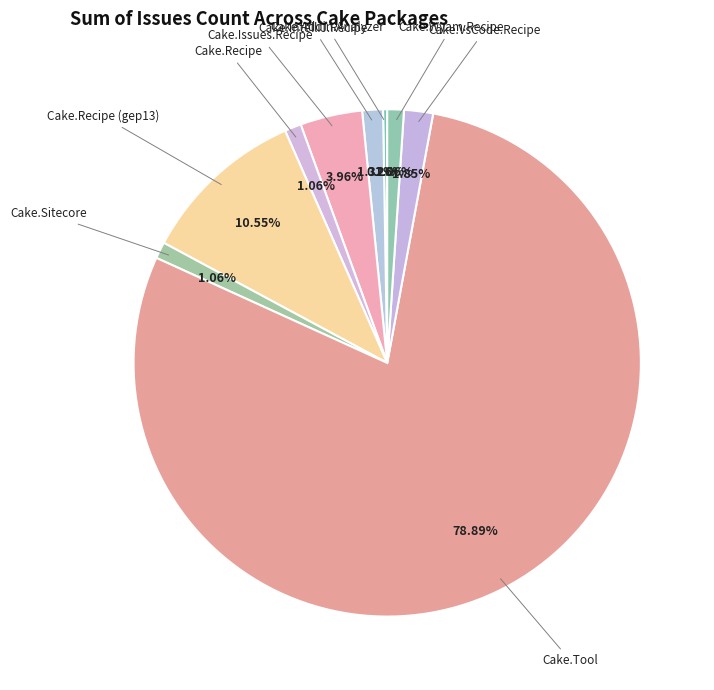

Which category accounts for the majority?

Cake.Tool